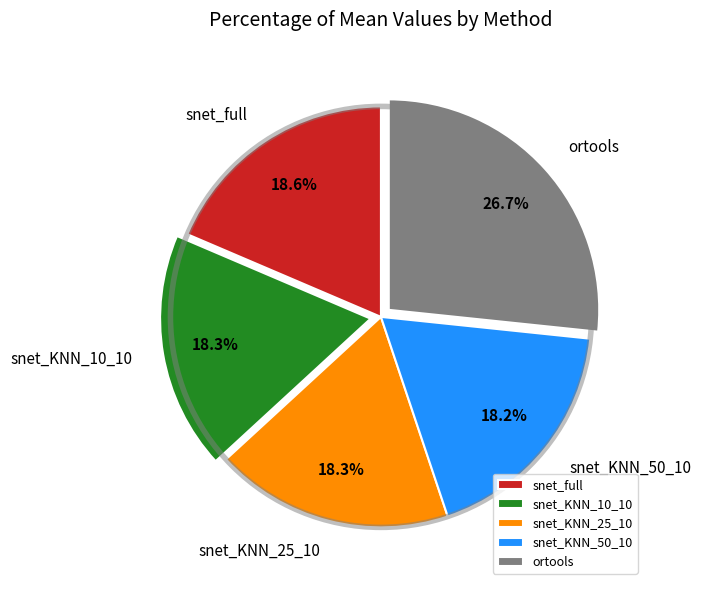

The snet_KNN_50_10 slice represents 18% of the pie. True or false?

True